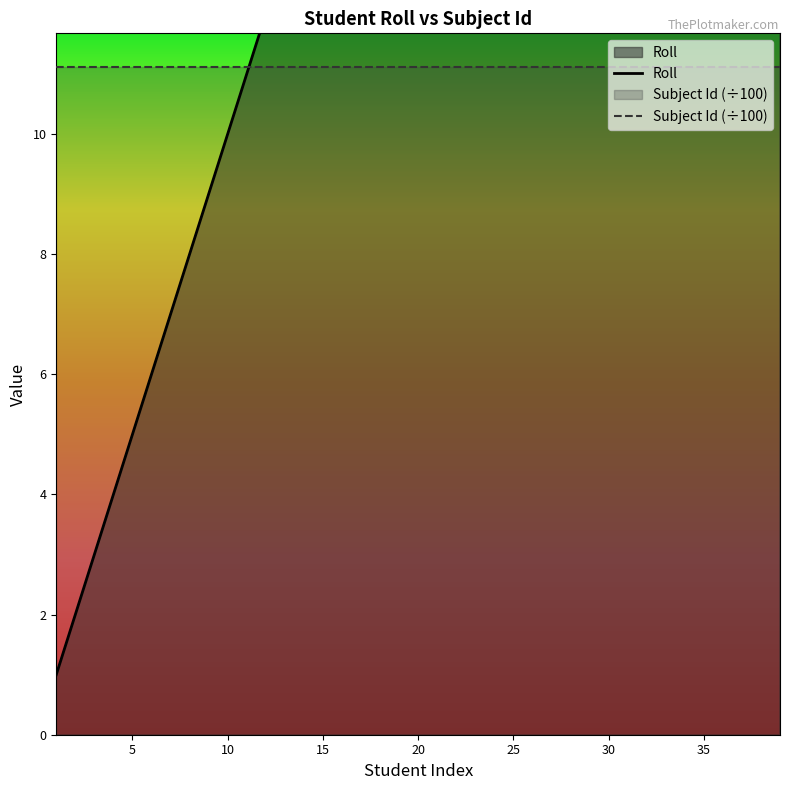

Is the value of Subject Id (÷100) at 16 greater than the value of Roll at 11?

No